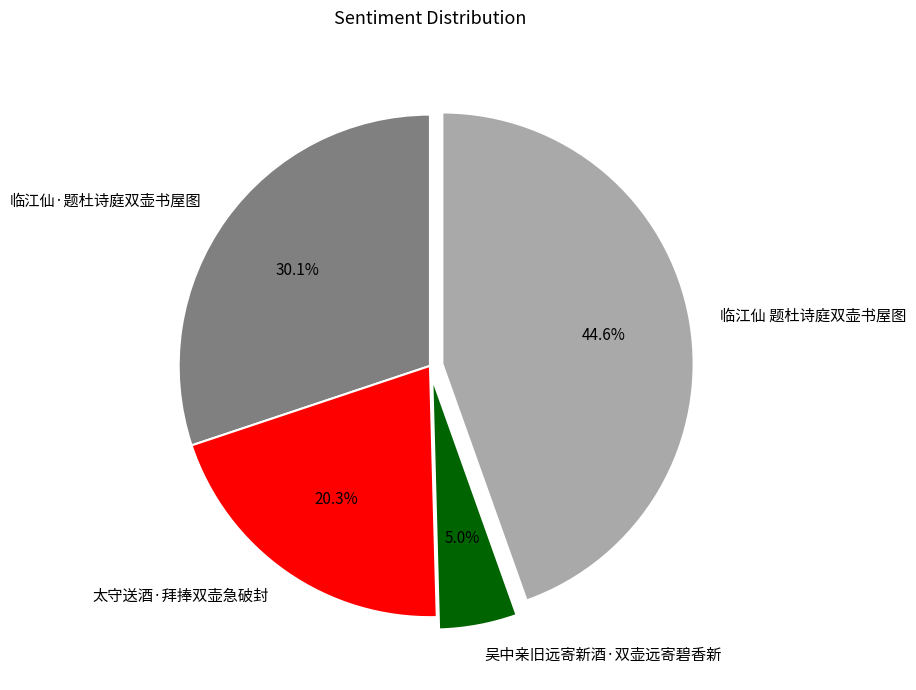

What percentage is the 临江仙 题杜诗庭双壶书屋图 slice, to the nearest percent?

45%